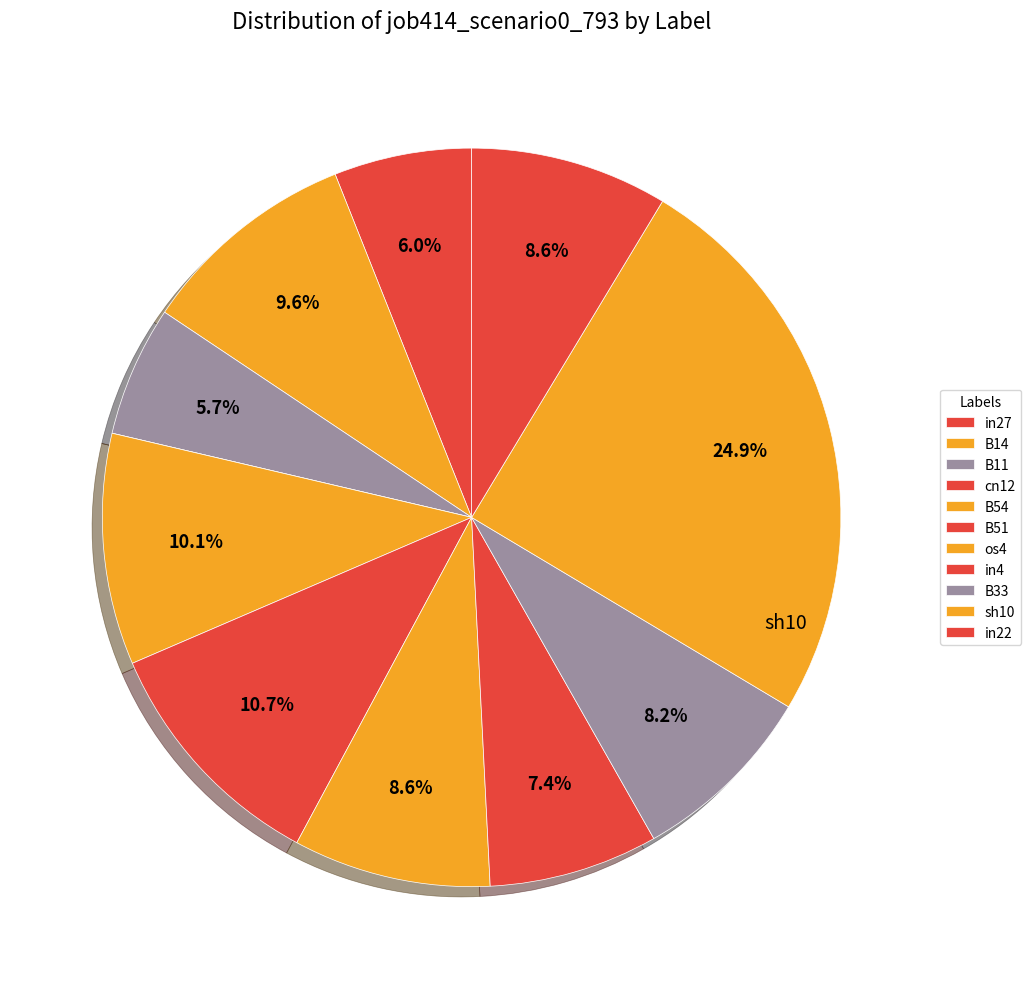

Is B11 the majority of the pie?

No